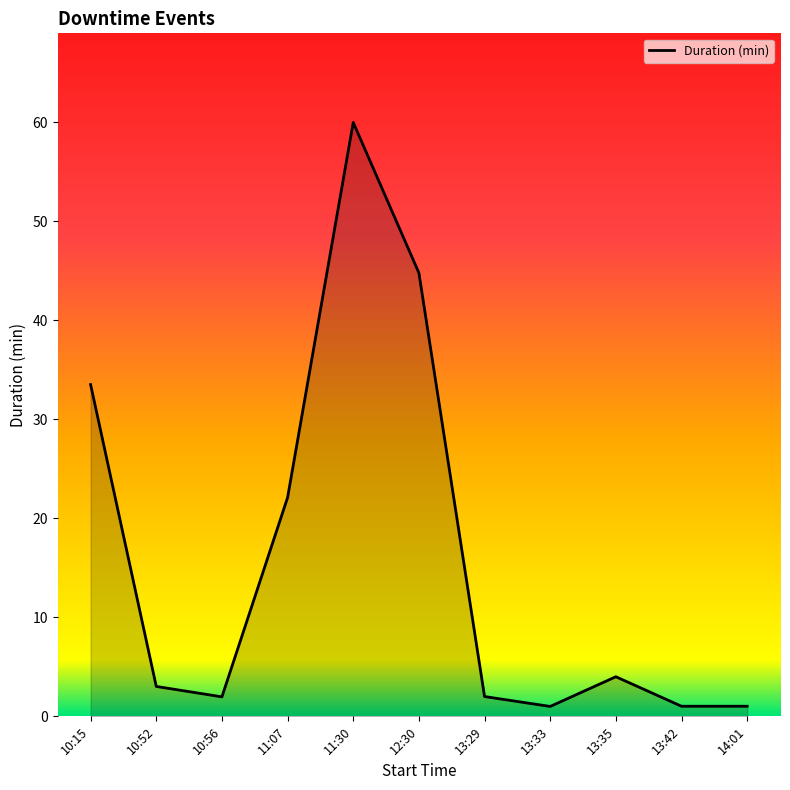

True or false: the data shows 10.8 at 10:15.

False